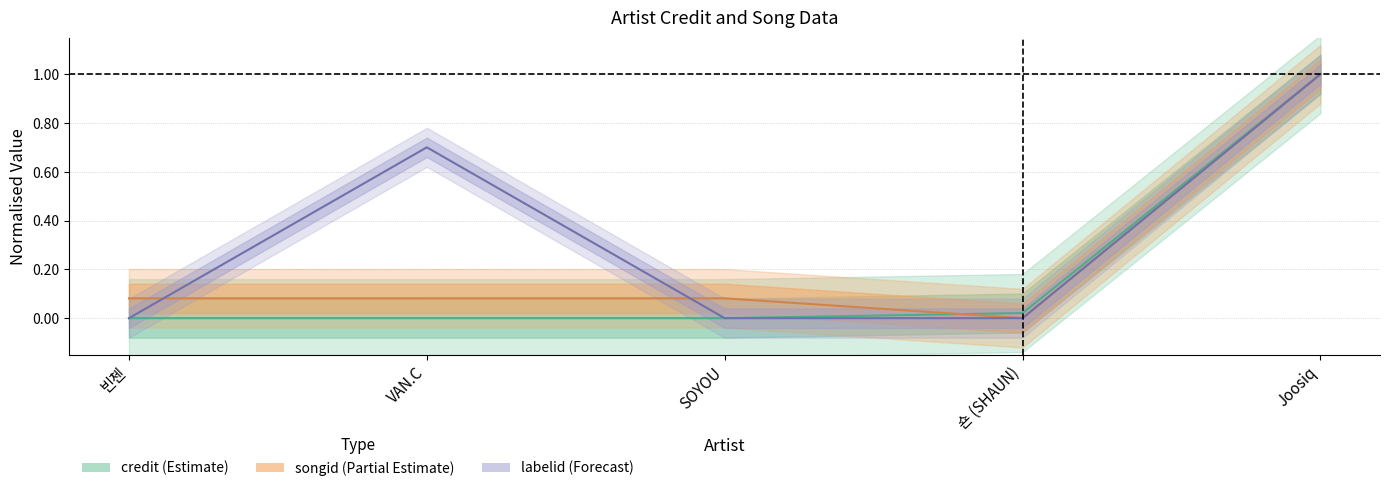

Where do labelid and credit first cross each other?

VAN.C and SOYOU